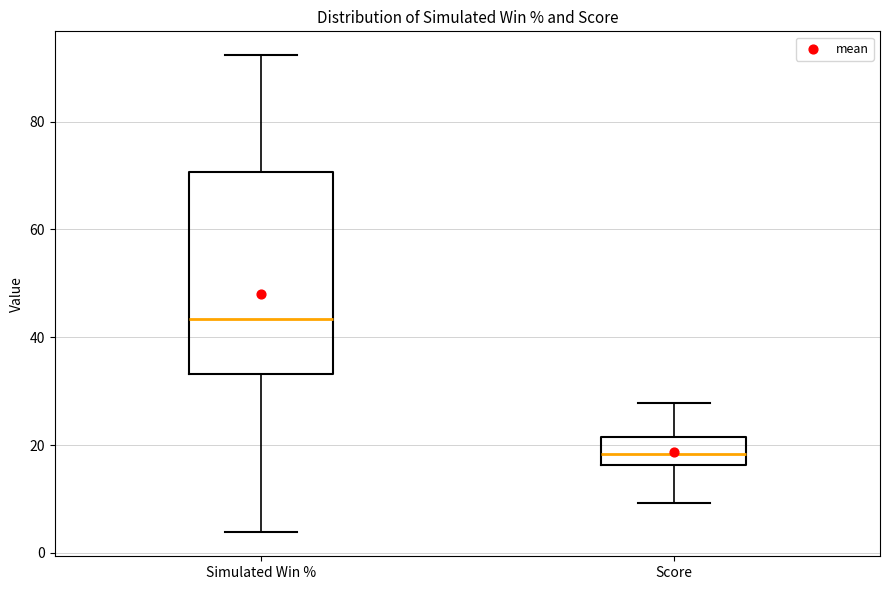

Where does the median line of the box for Simulated Win % sit on the y-axis? The values are not printed on the chart, so give them approximately, as read against the axis.

44